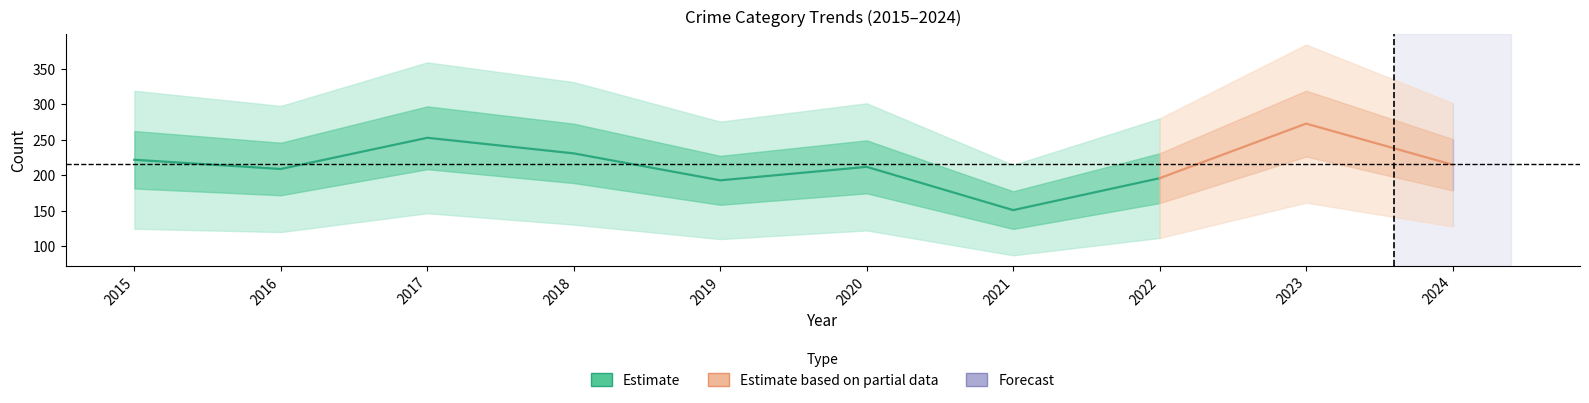

What is the difference between the Theft values at 2016 and 2018?

20